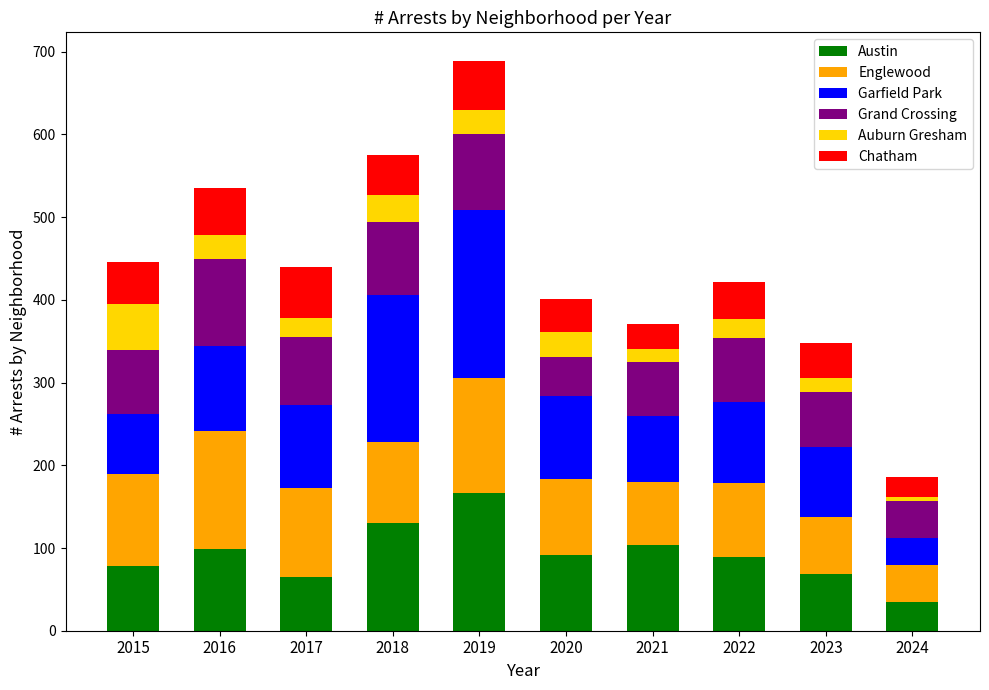

The value of Austin at 2015 is 47. True or false?

False